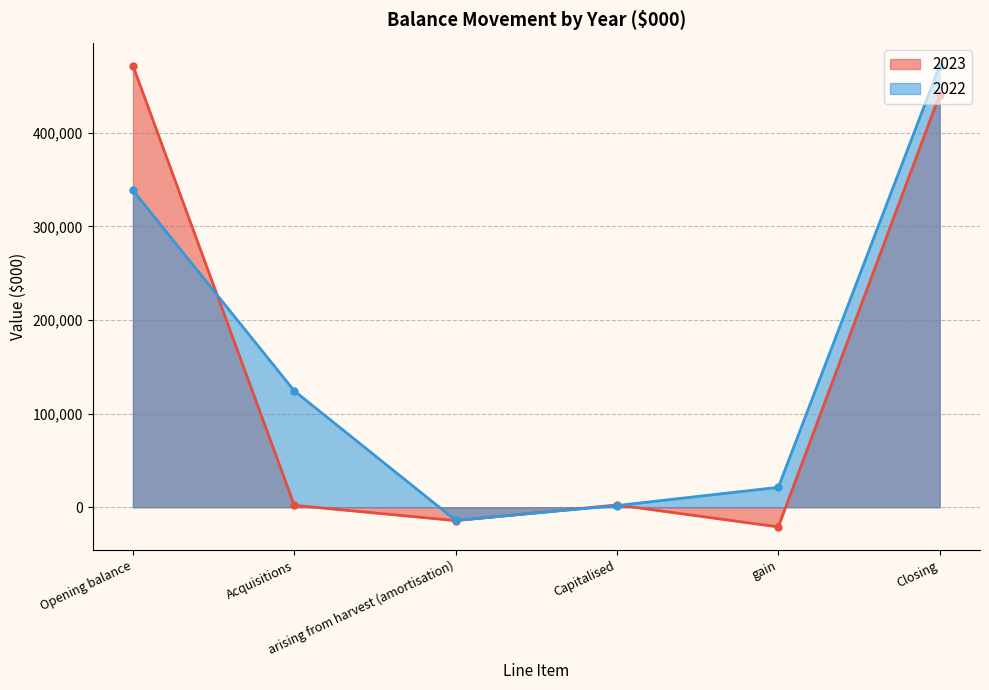

How many values in 2022 are below zero?

1